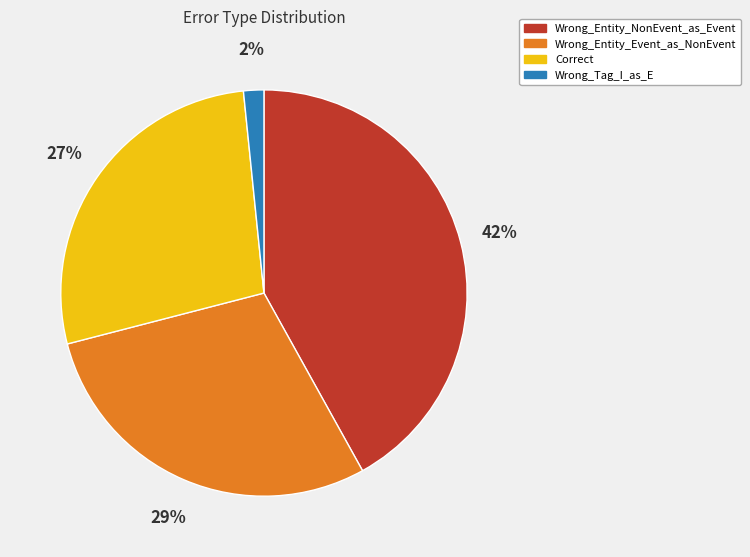

Count the number of slices in the pie.

4